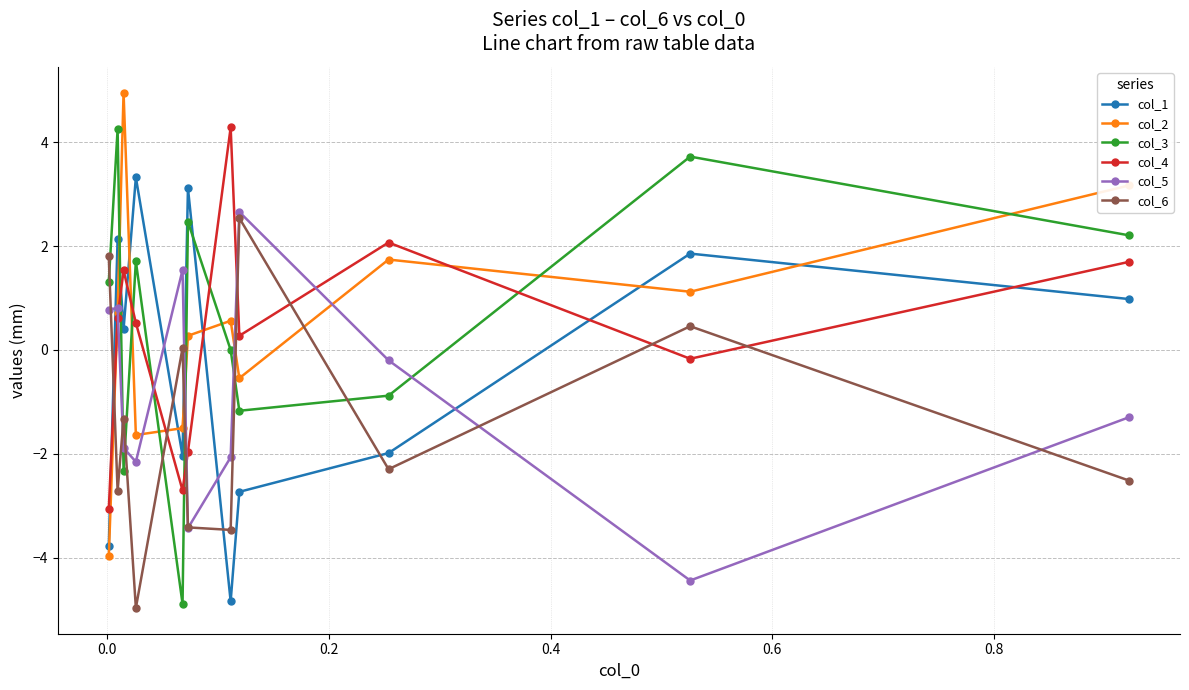

What is the highest value of the col_6 series?

2.5